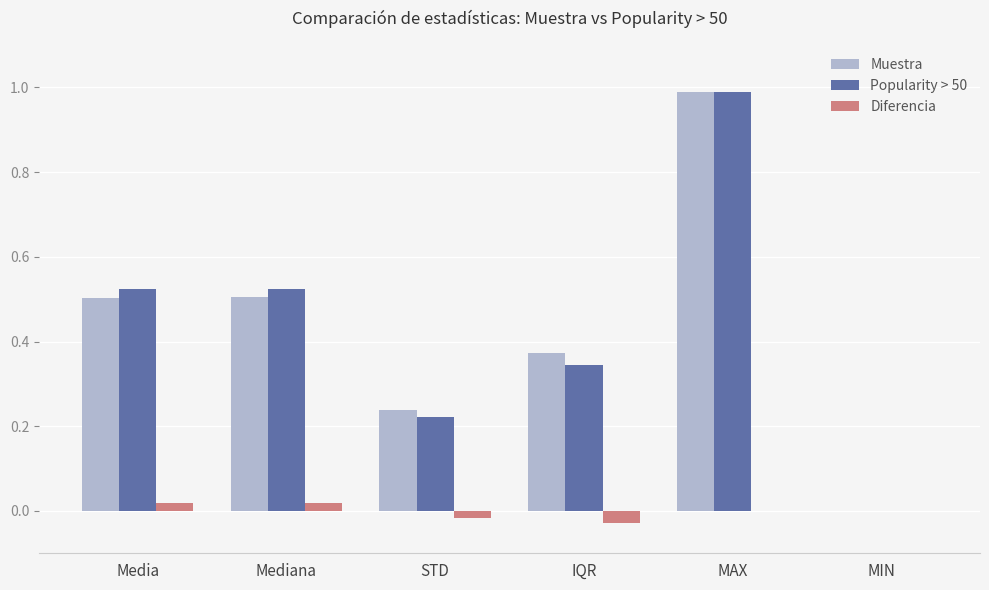

What is the highest value of the Popularity > 50 series?

1.0